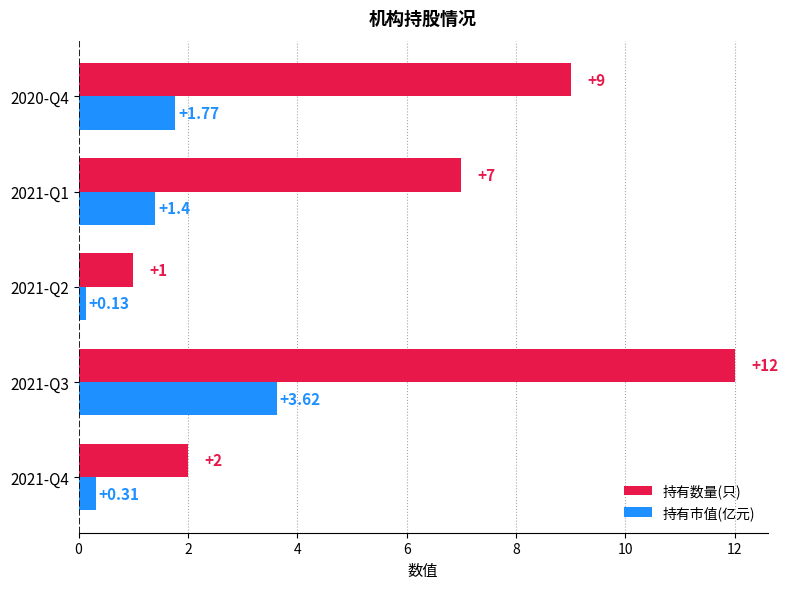

Rank the categories by 持有市值(亿元) value from highest to lowest.

2021-Q3, 2020-Q4, 2021-Q1, 2021-Q4, 2021-Q2